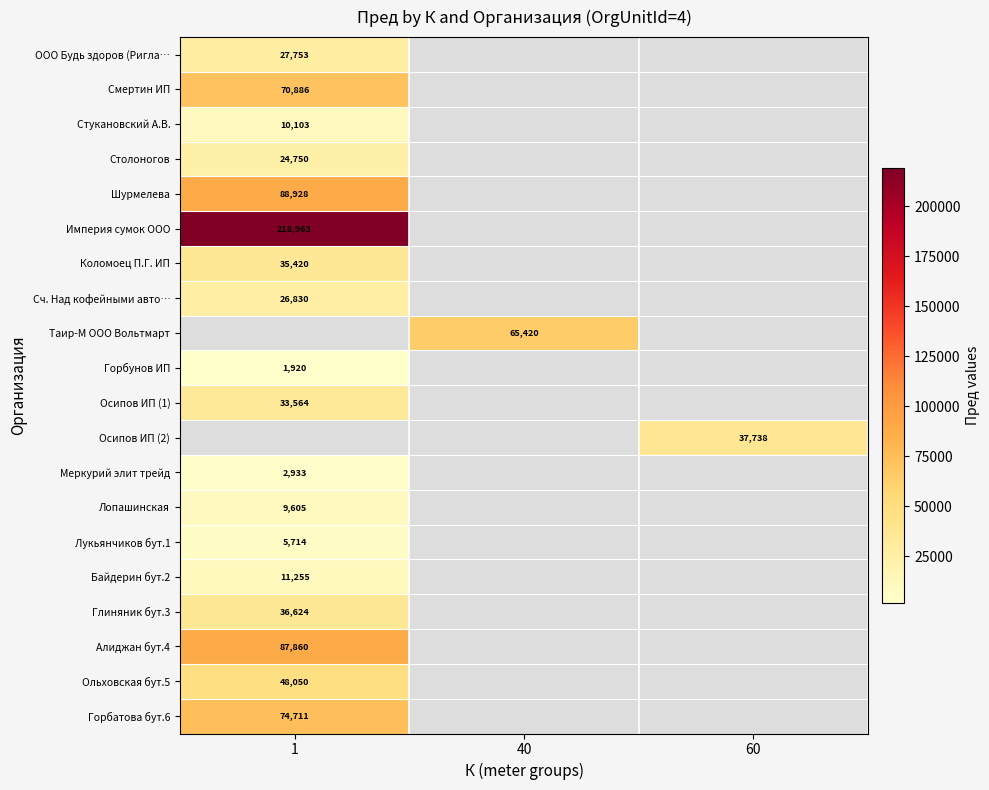

Which category has the highest value across all series?

1